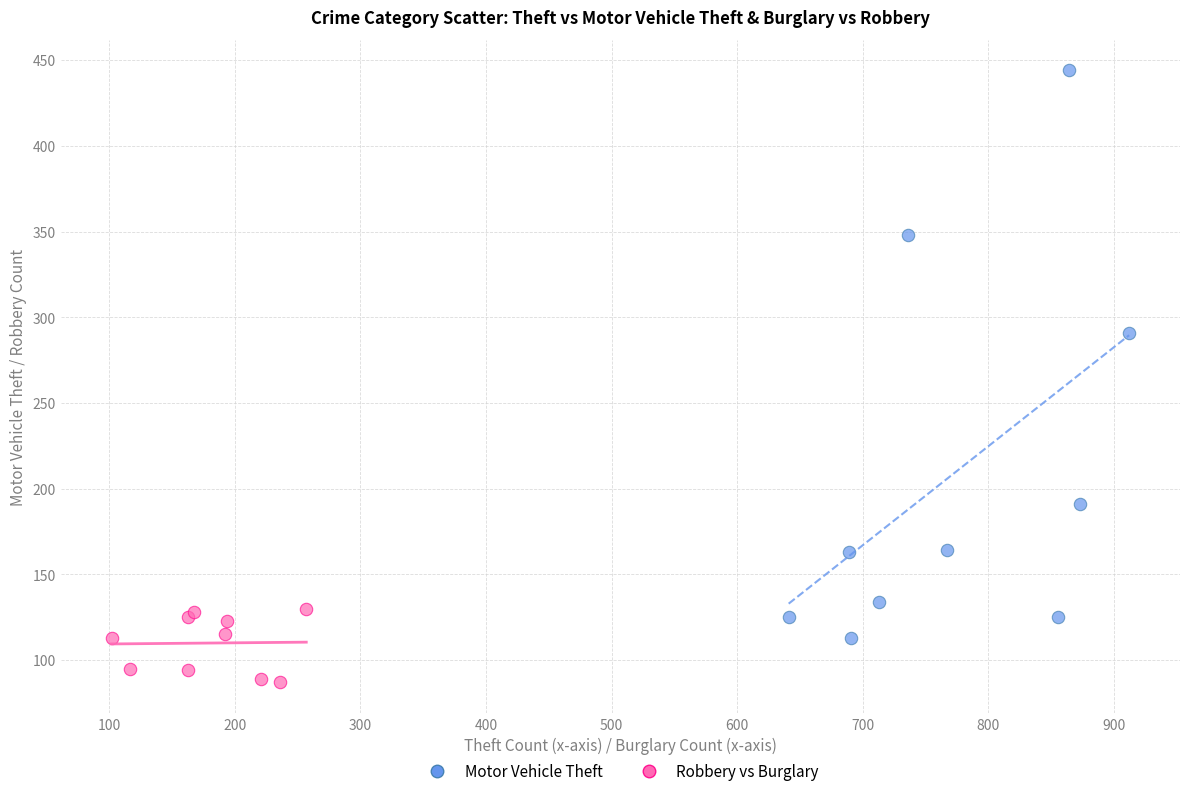

Which series has the largest Y range (max minus min)?

Motor Vehicle Theft